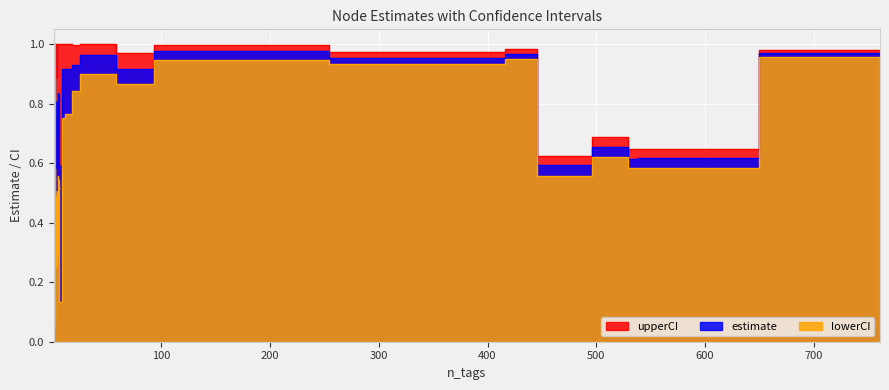

What is the difference between the highest and lowest values at 2?

0.6